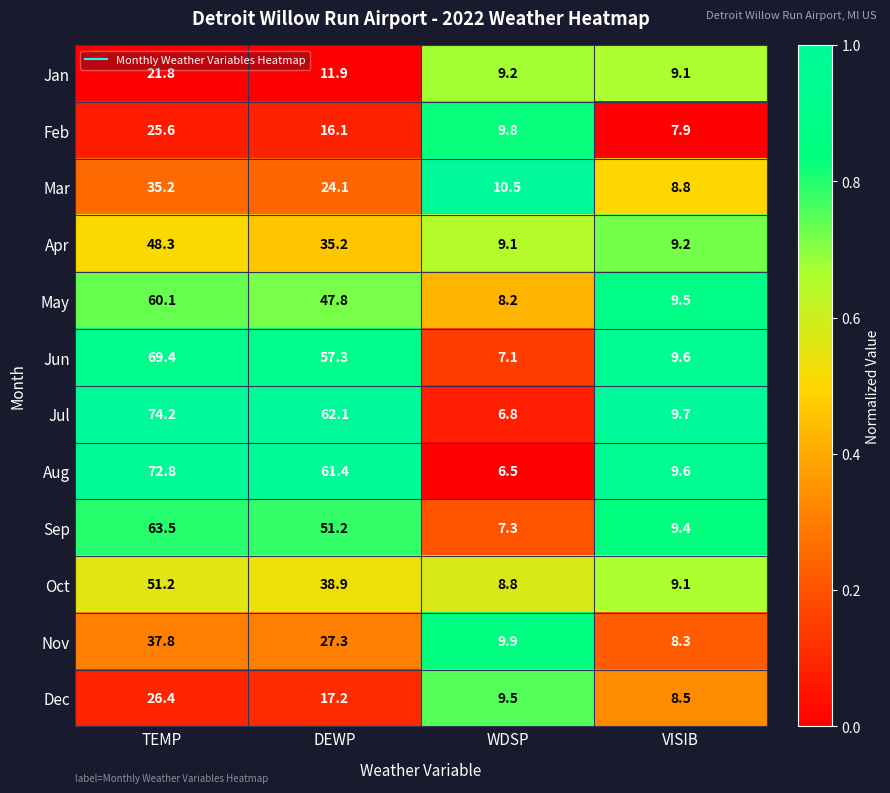

Between DEWP and WDSP, which series saw the biggest shift?

Jul